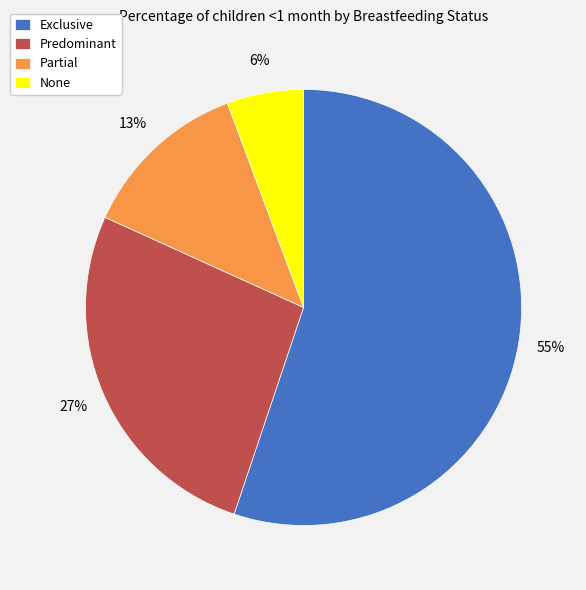

To the nearest percent, what is the difference between the largest and smallest slice percentages?

49%